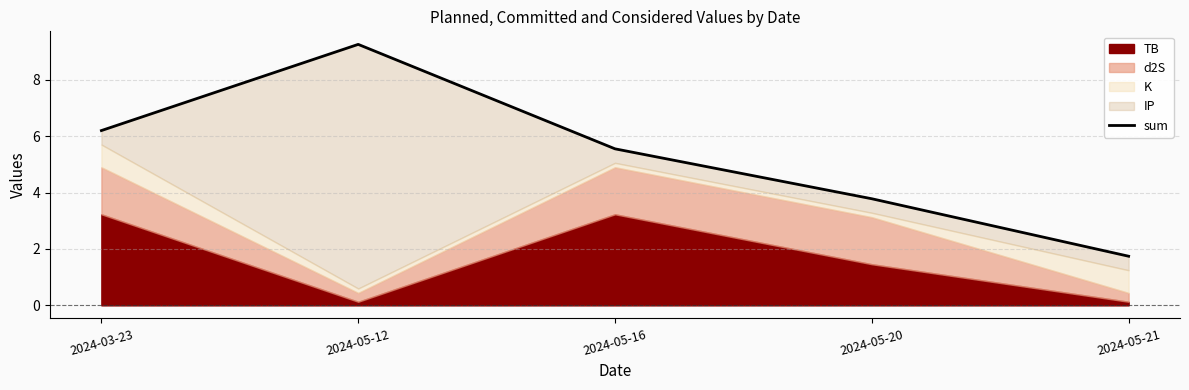

Which label corresponds to the largest value in the chart?

2024-05-12